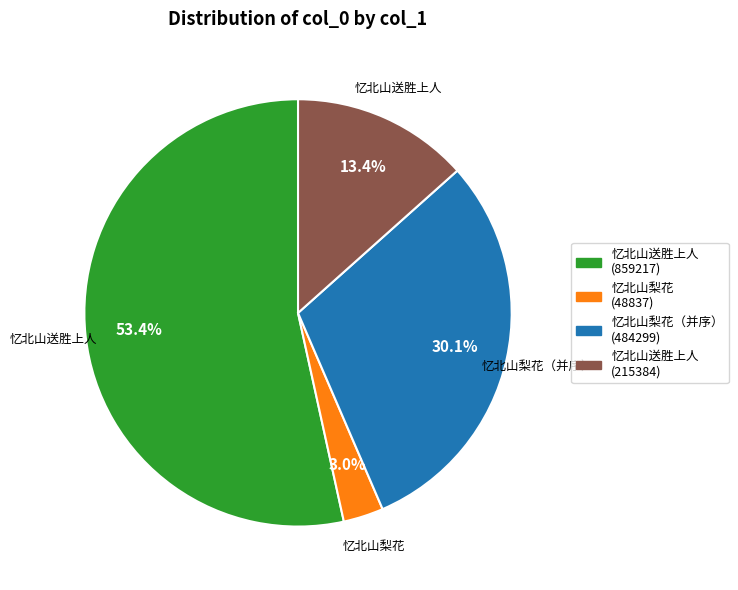

Is there any slice that represents more than half of the pie?

Yes